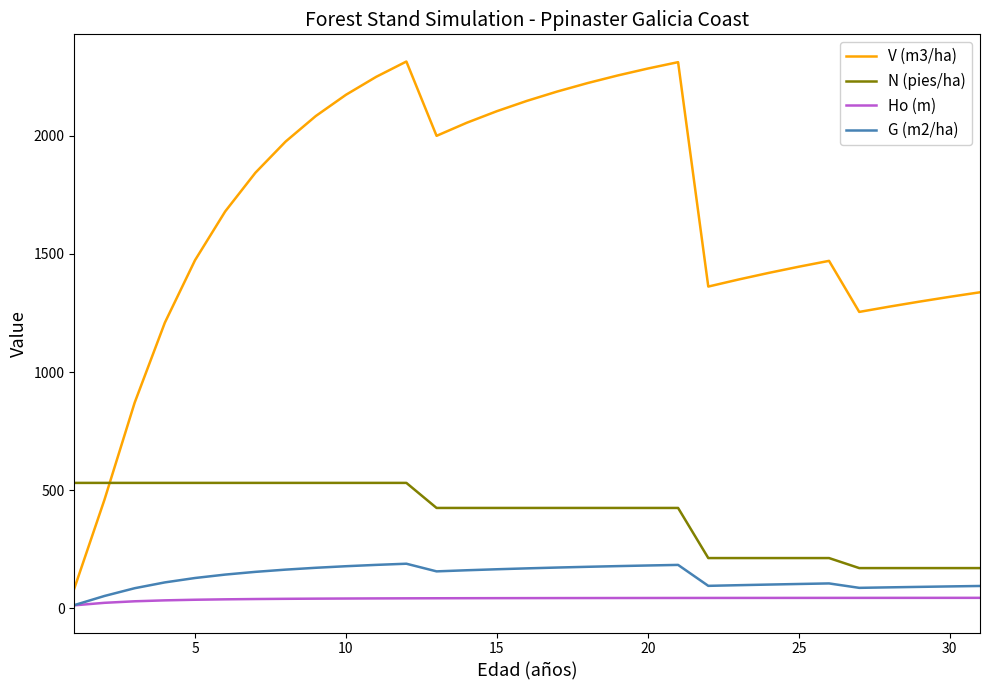

How many values in the Ho (m) series are below 42?

12